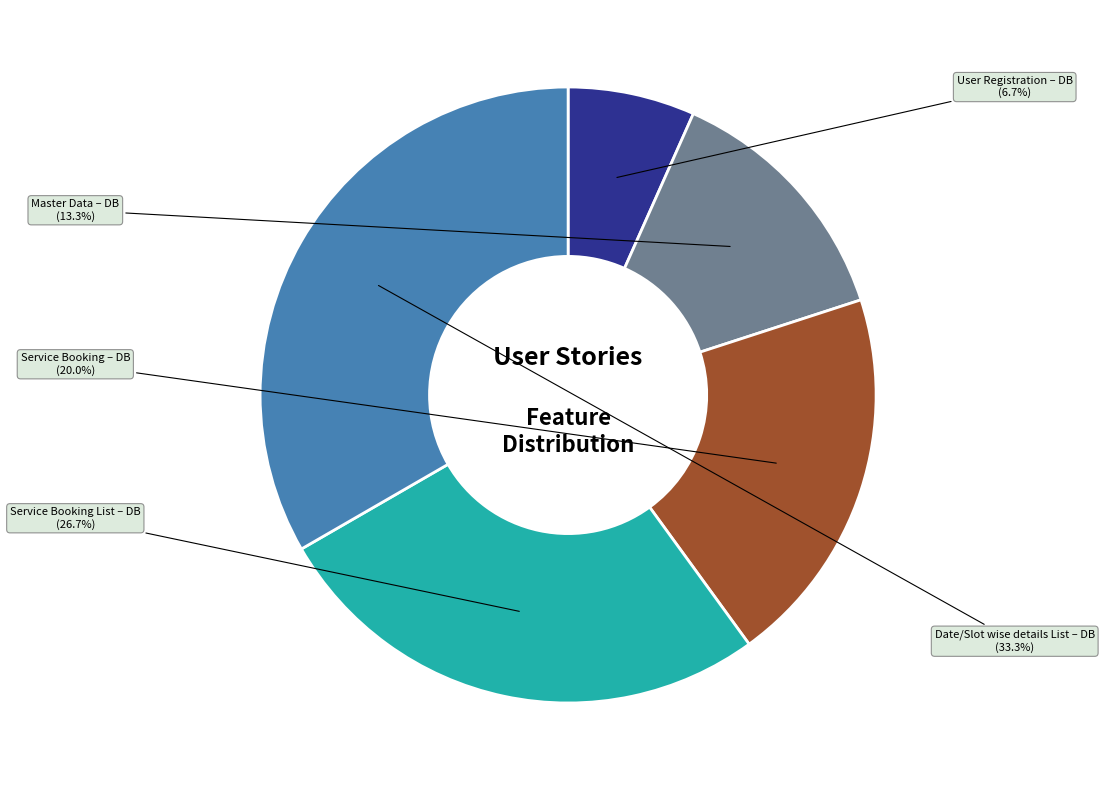

To the nearest percent, what is the combined percentage of Date/Slot wise details List – DB and User Registration – DB?

40%